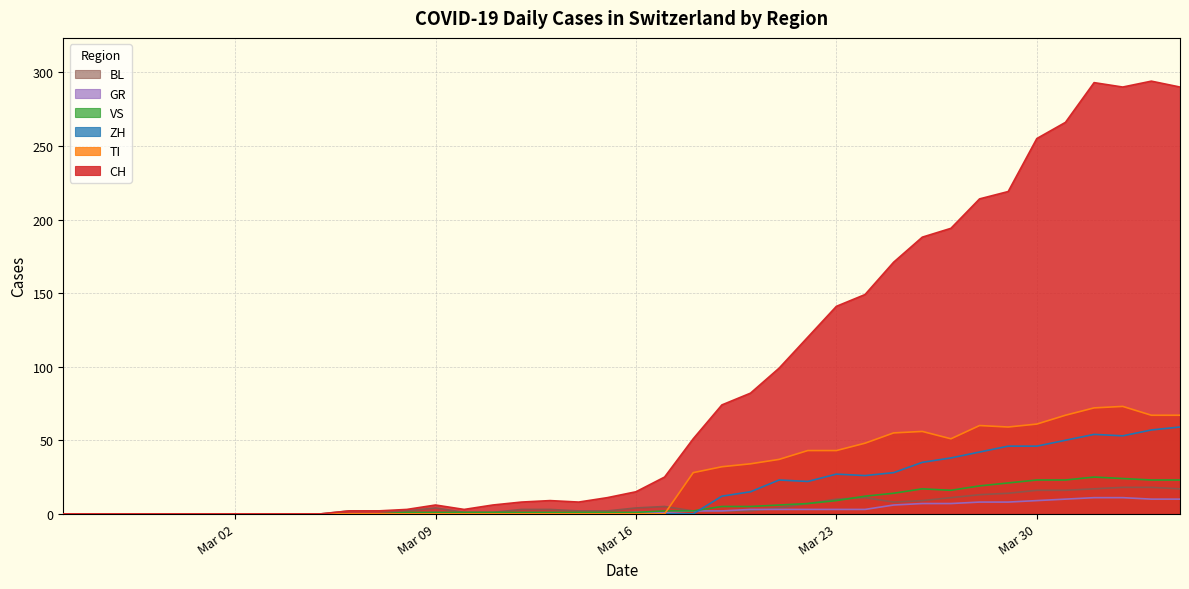

Which series has the largest total across all categories?

CH